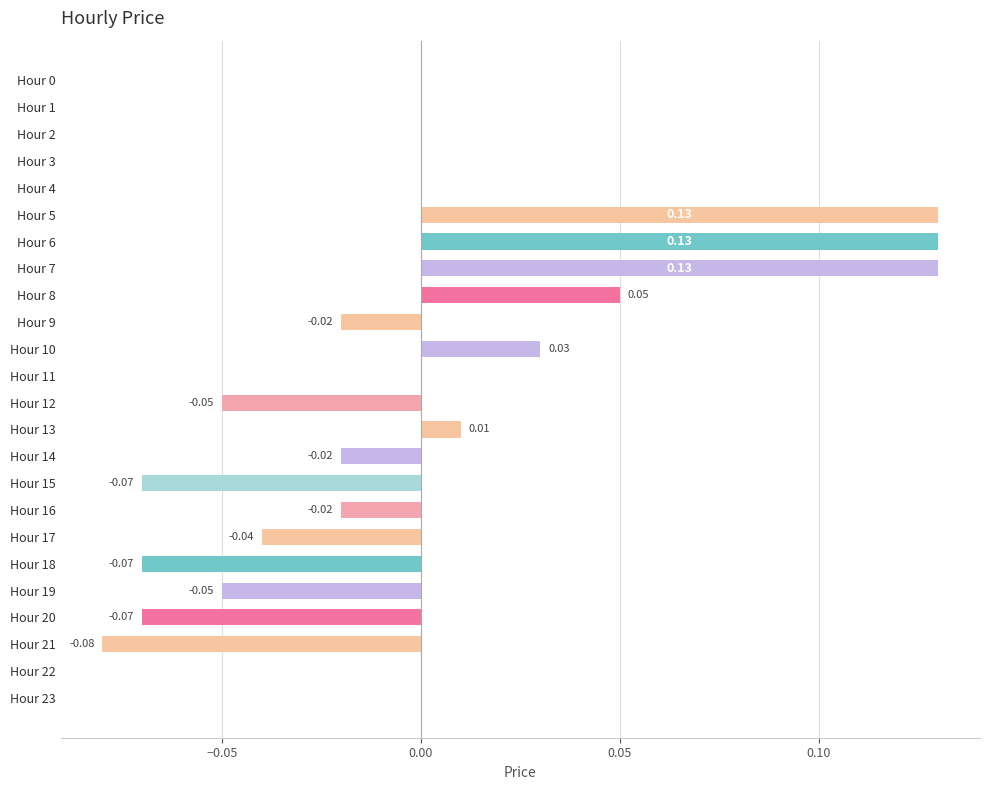

Which has a higher value, Hour 22 or Hour 21?

Hour 22